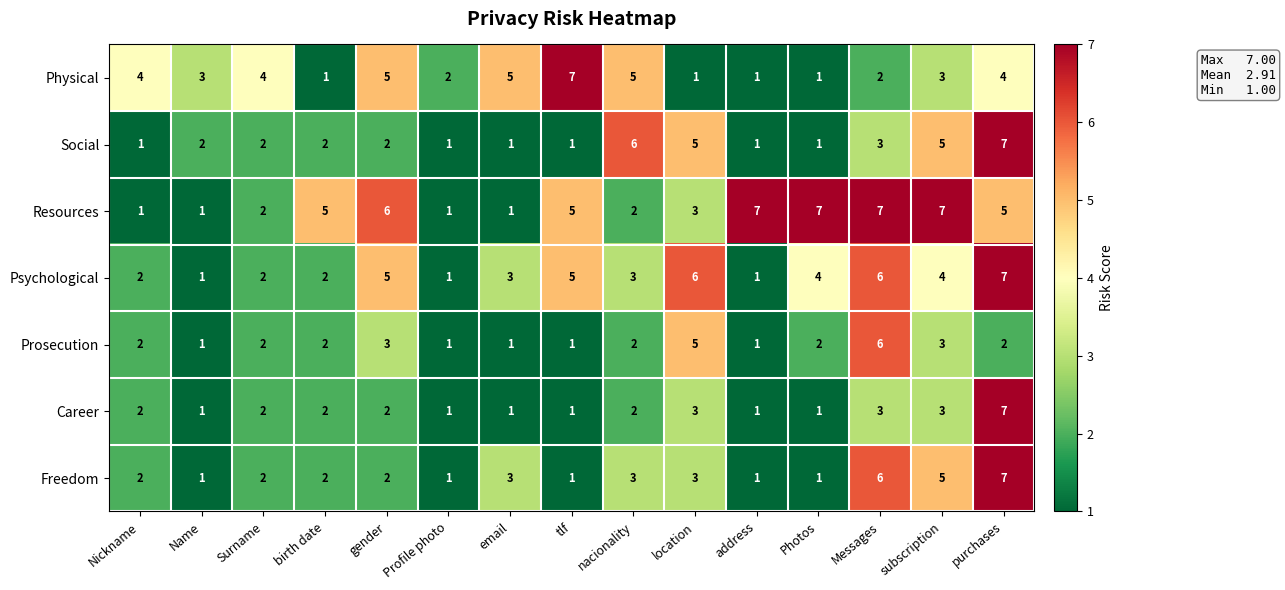

What is the difference between the highest and lowest values at Nickname?

3